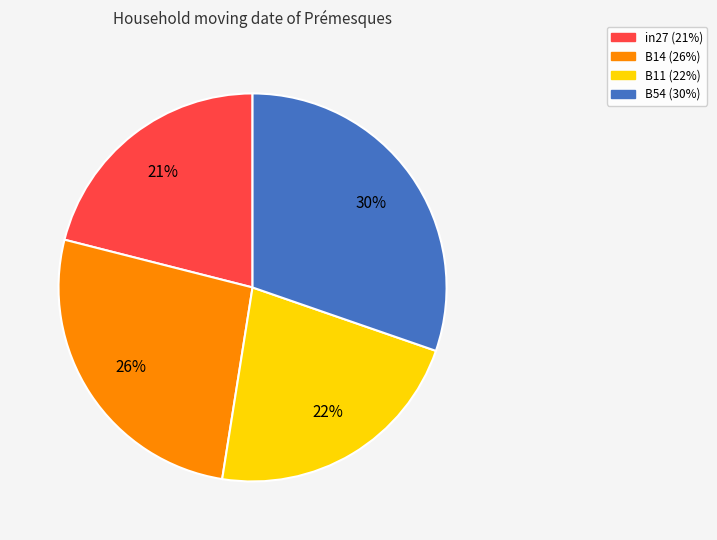

Is there any slice that represents more than half of the pie?

No